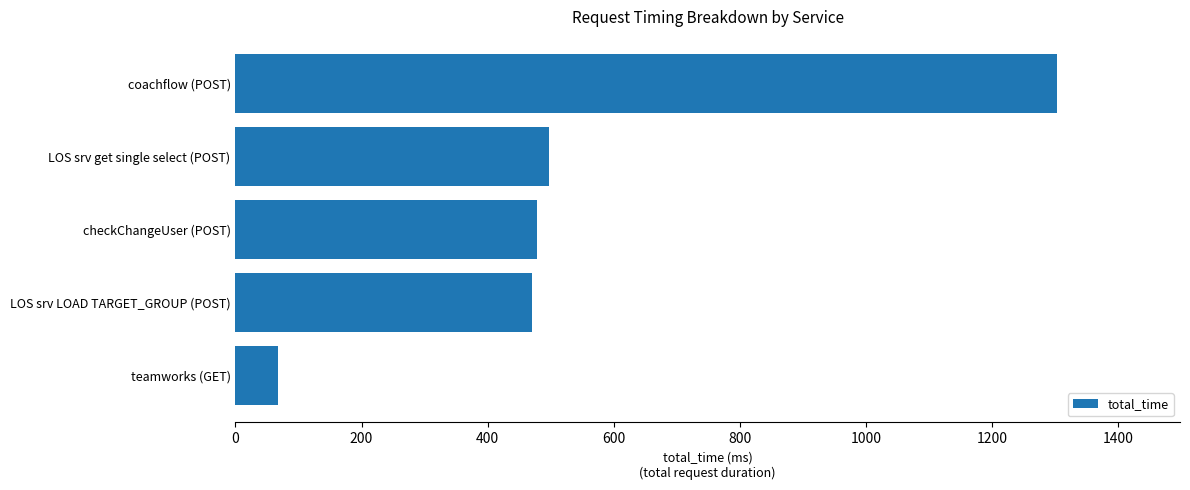

What is the average value?

563